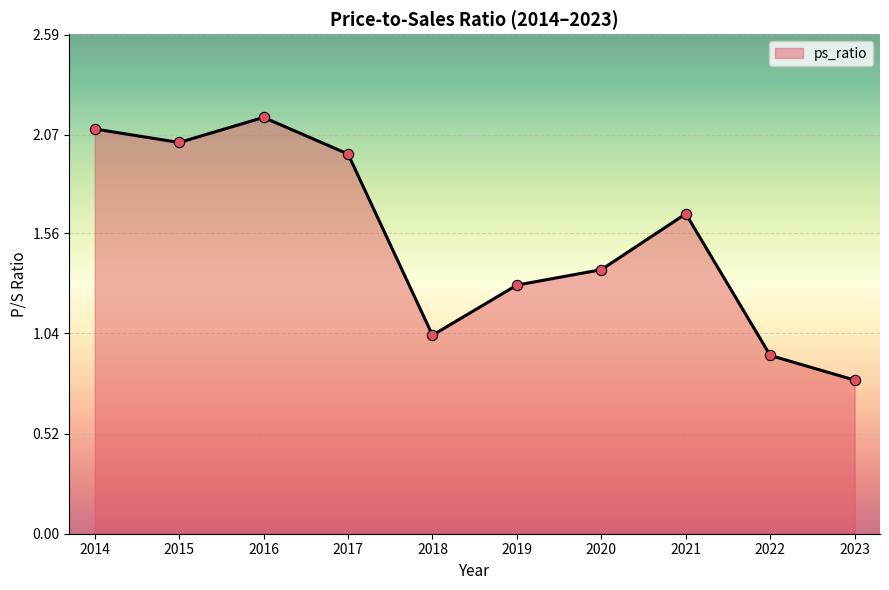

Between 2015 and 2014, which is larger?

2014